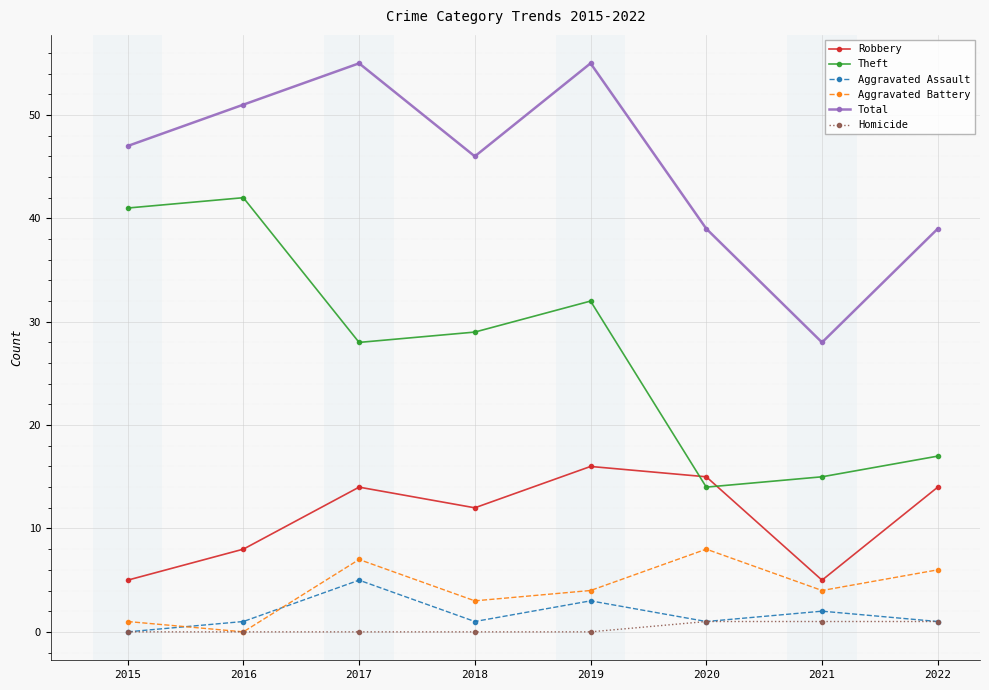

What is the maximum value shown in the chart?

55